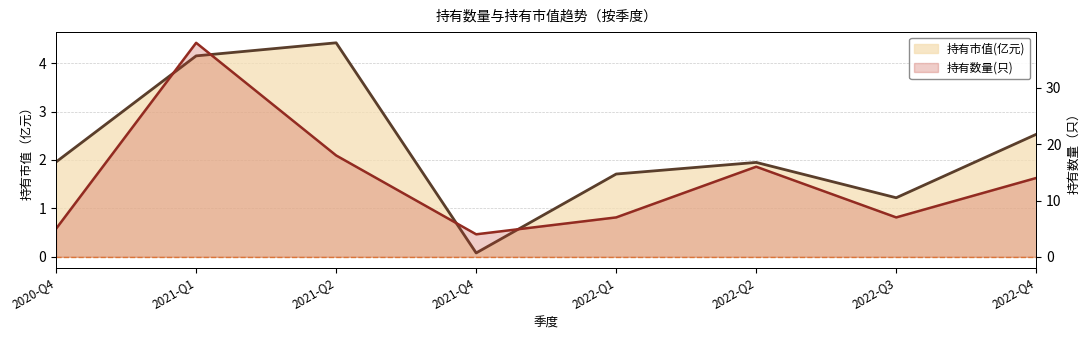

What is the sum of the 持有数量(只) values at 2022-Q3 and 2022-Q4?

21.0